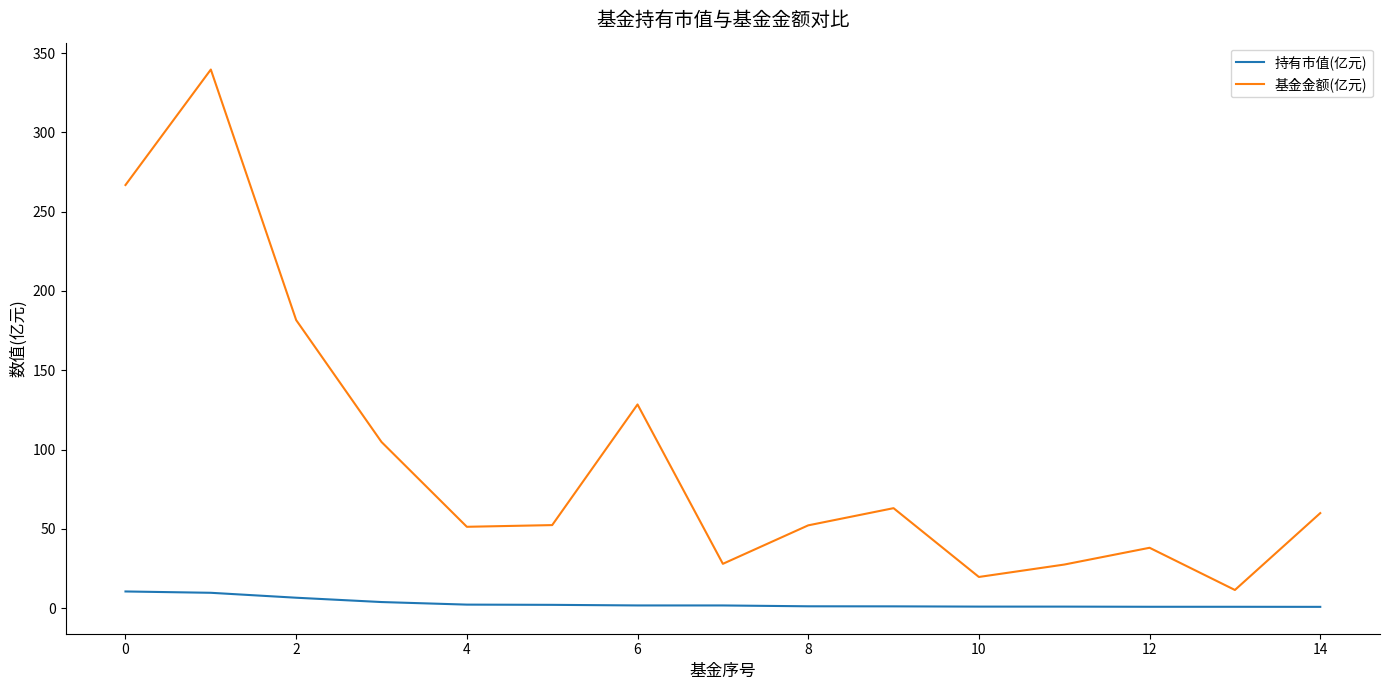

True or false: 基金金额(亿元) and 持有市值(亿元) cross at least once.

False